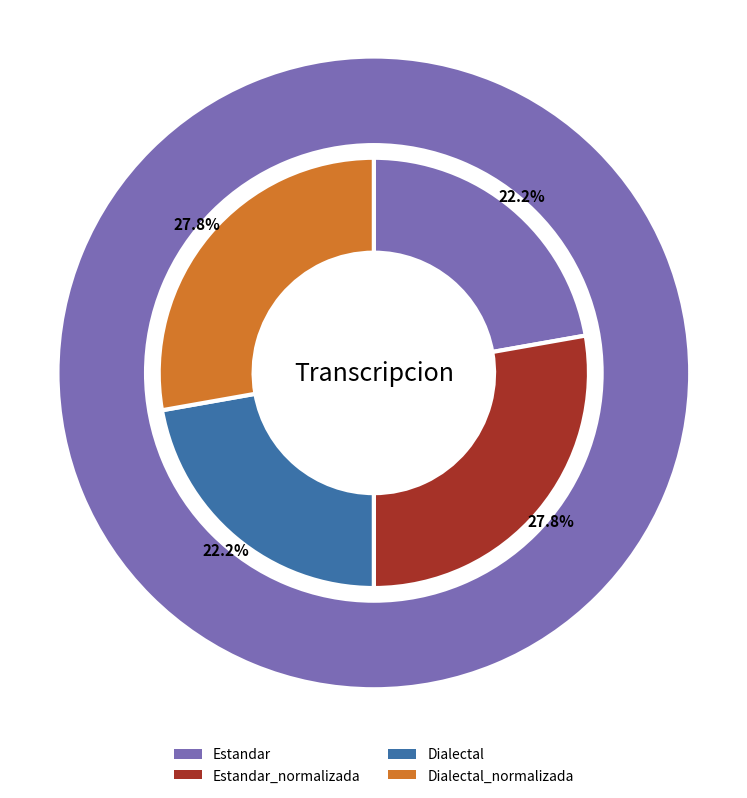

What percentage is the Dialectal_normalizada slice, to the nearest percent?

28%